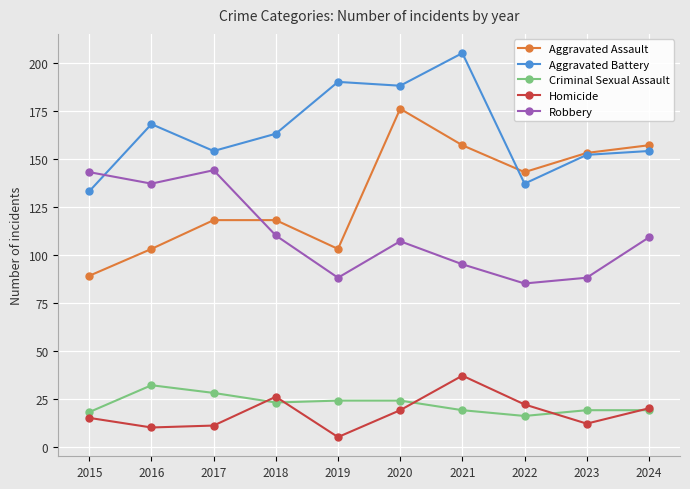

What is the value of the Aggravated Battery point at the 9th from the left?

152